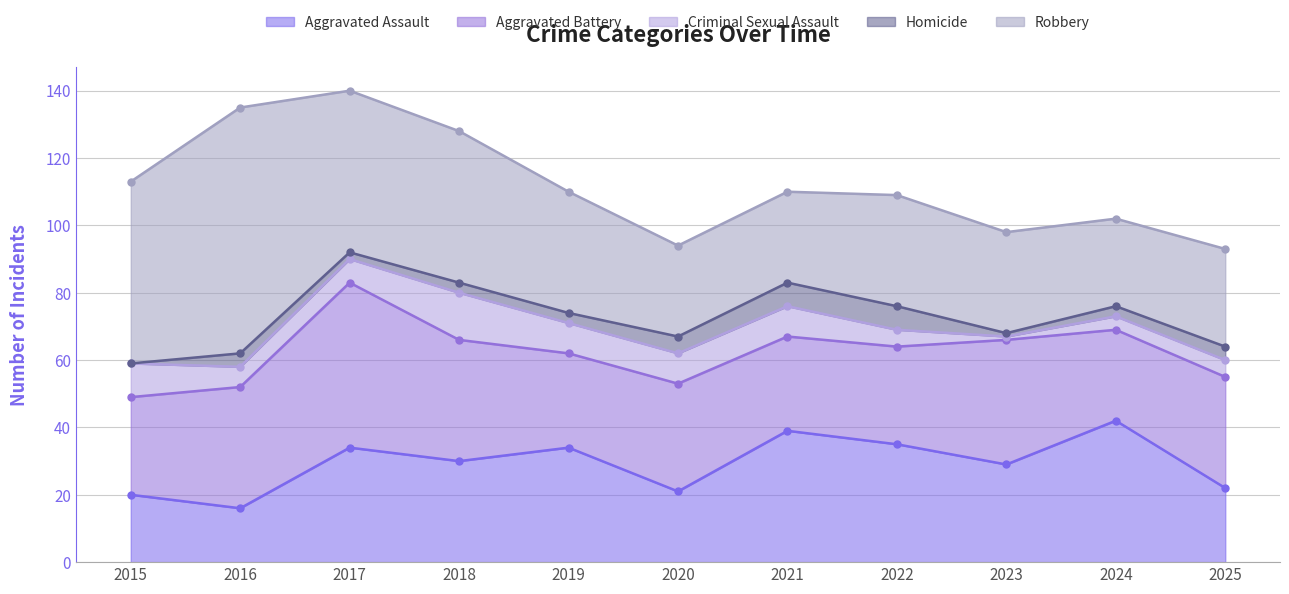

The value of Aggravated Assault at 2025 is 22. True or false?

True